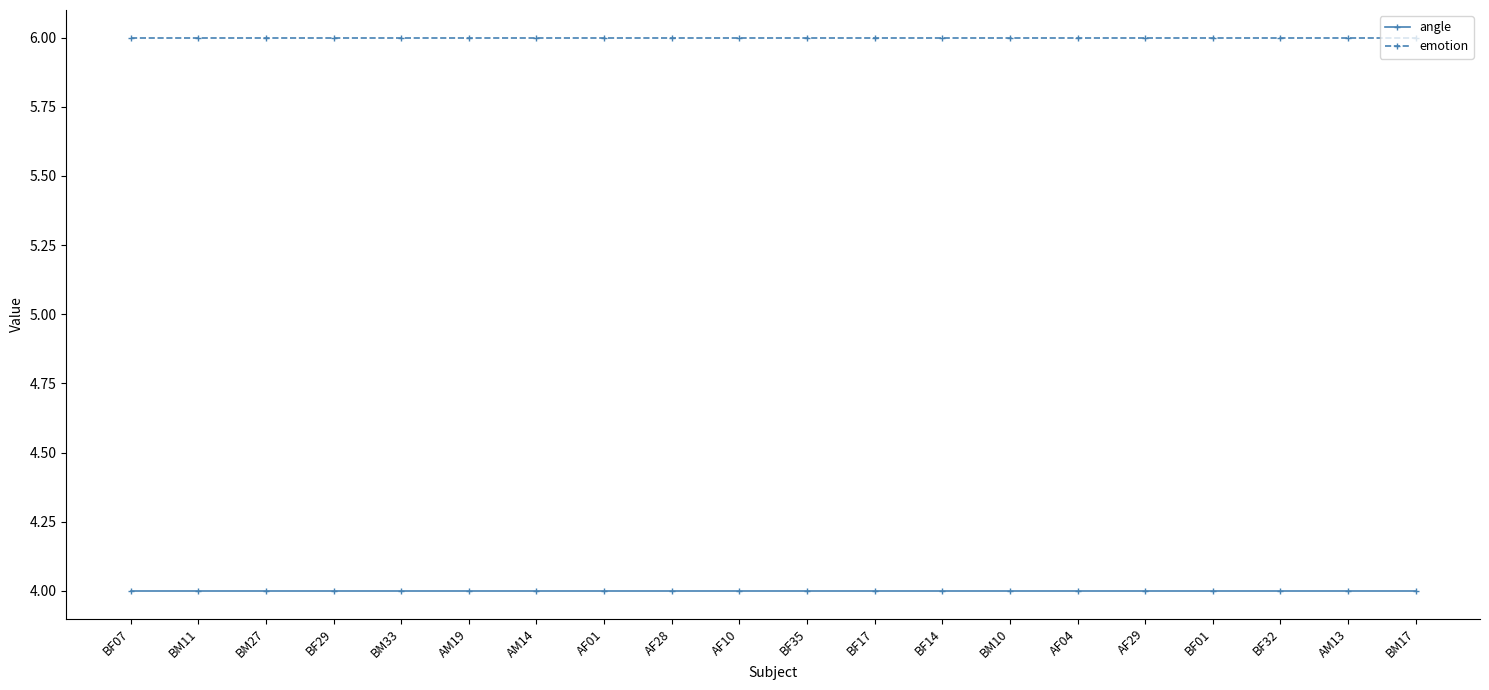

Rank the series at BF07 from highest to lowest value.

emotion, angle